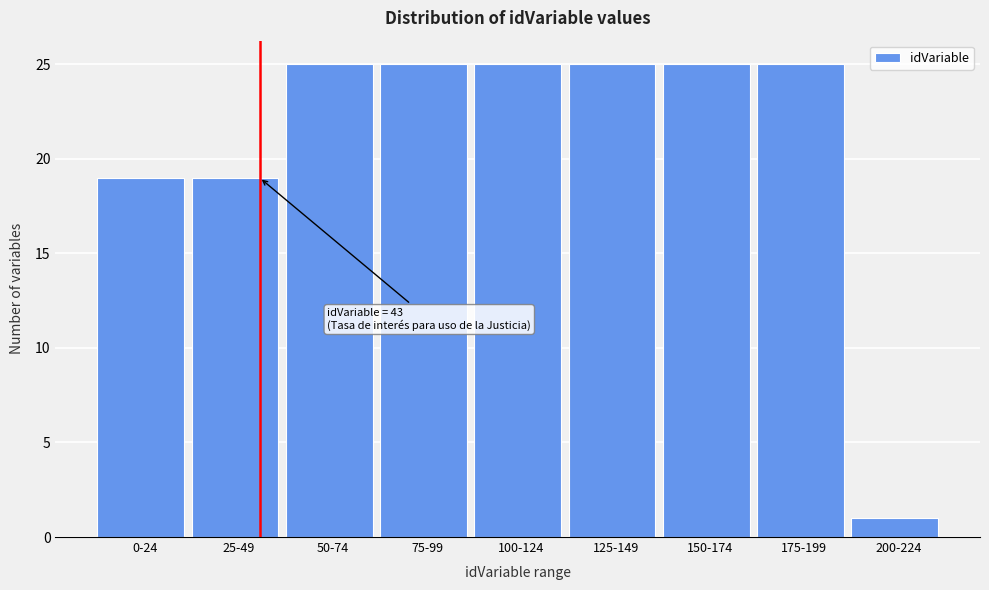

Reading left to right, transcribe all the data shown in this chart.

19	19	25	25	25	25	25	25	1